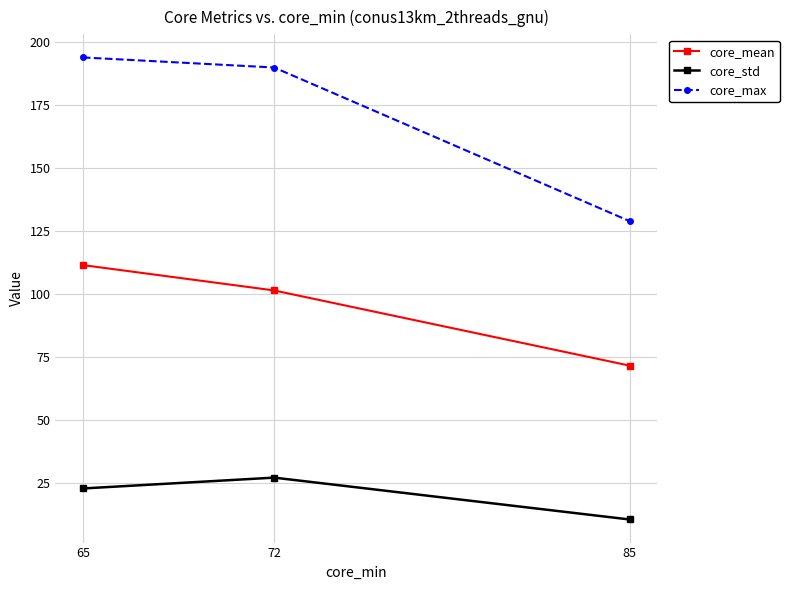

At which label is core_mean closest to 91?

72